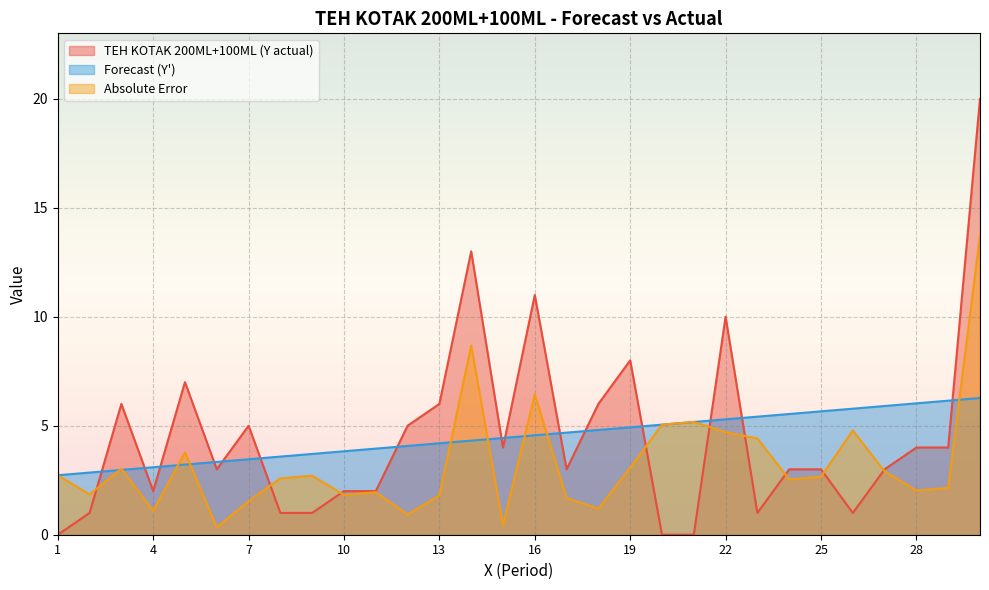

At which label does Absolute Error first exceed 2?

1